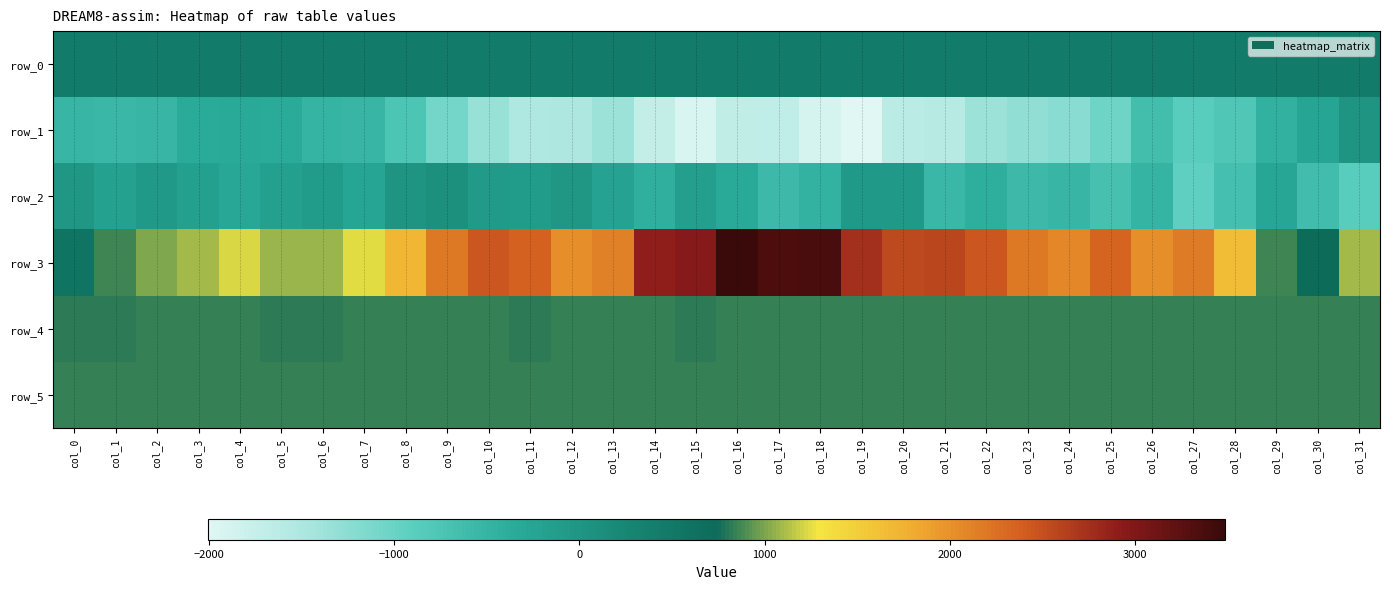

What is the maximum value for row_1?

32.0